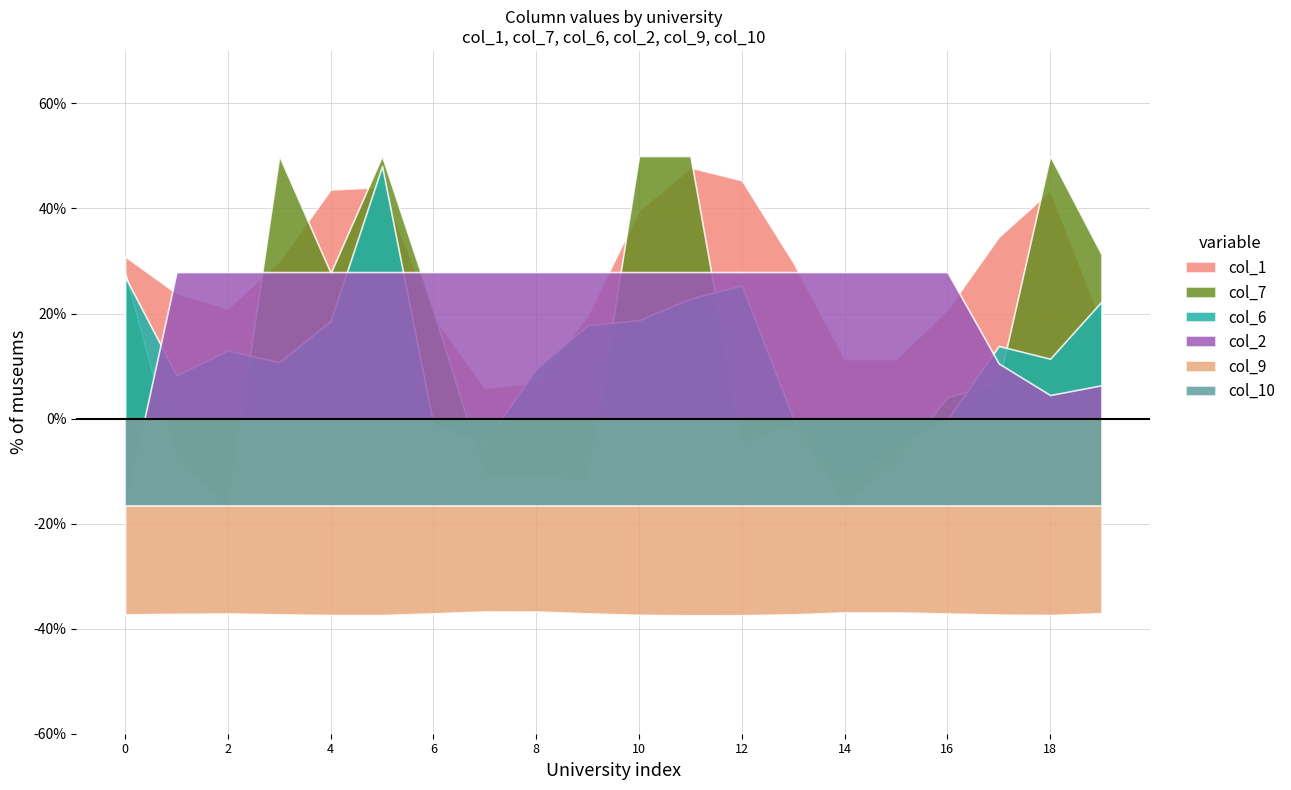

True or false: col_2 and col_1 cross at least once.

True